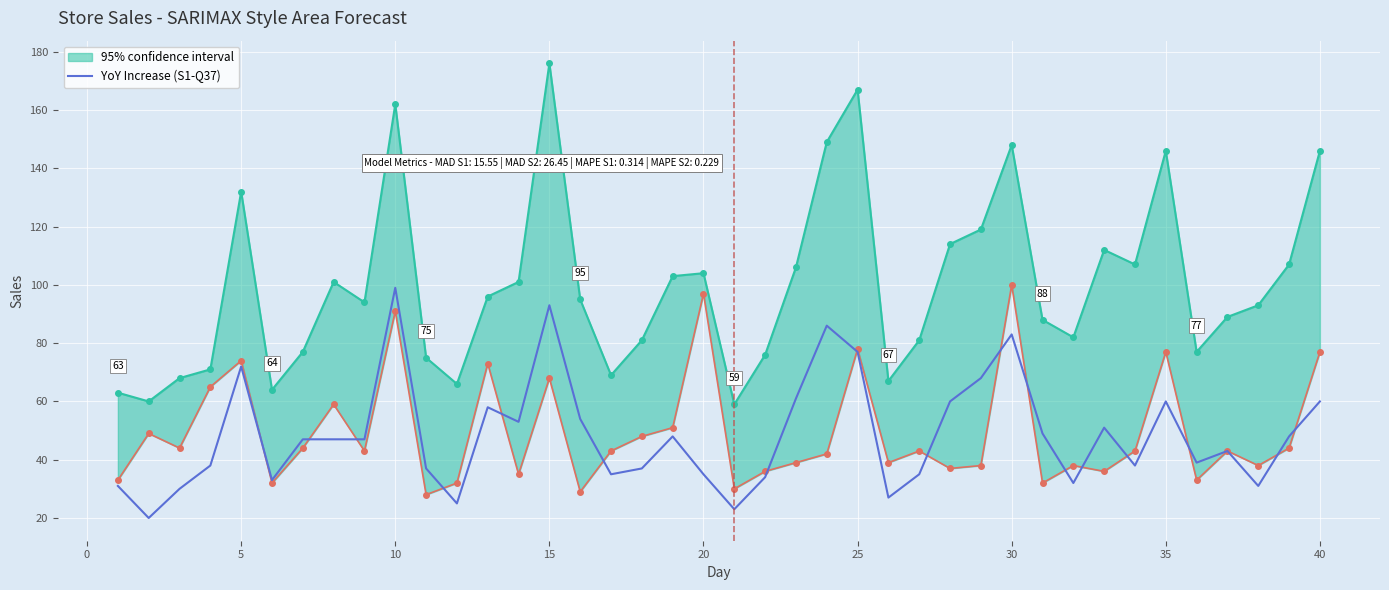

What is the minimum value shown in the chart?

20